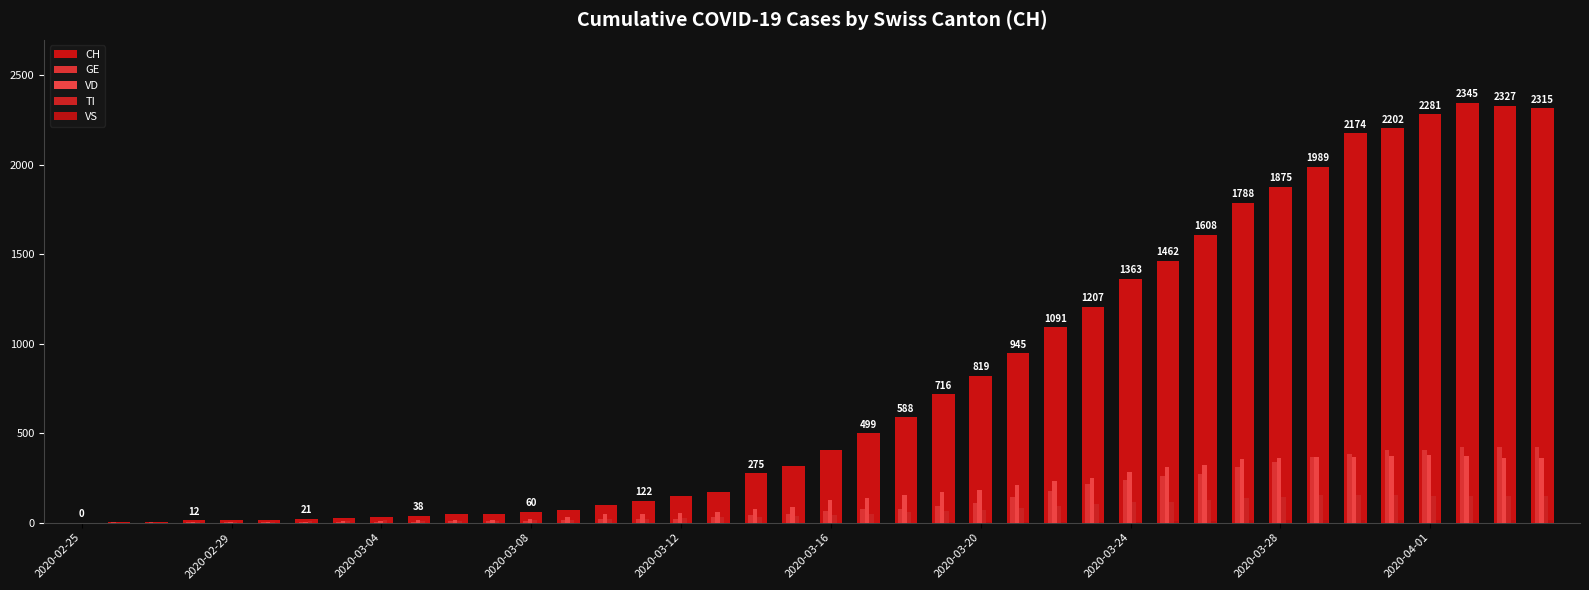

Count the number of data series in this chart.

5